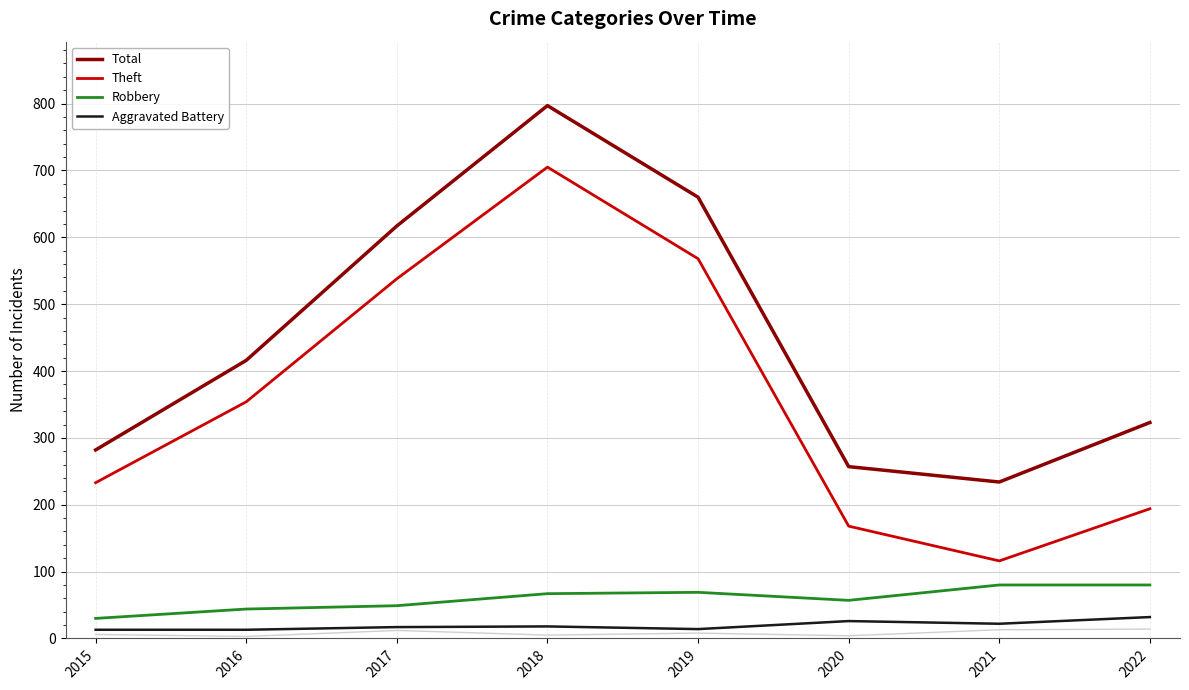

Where is the first local maximum for Total?

2018